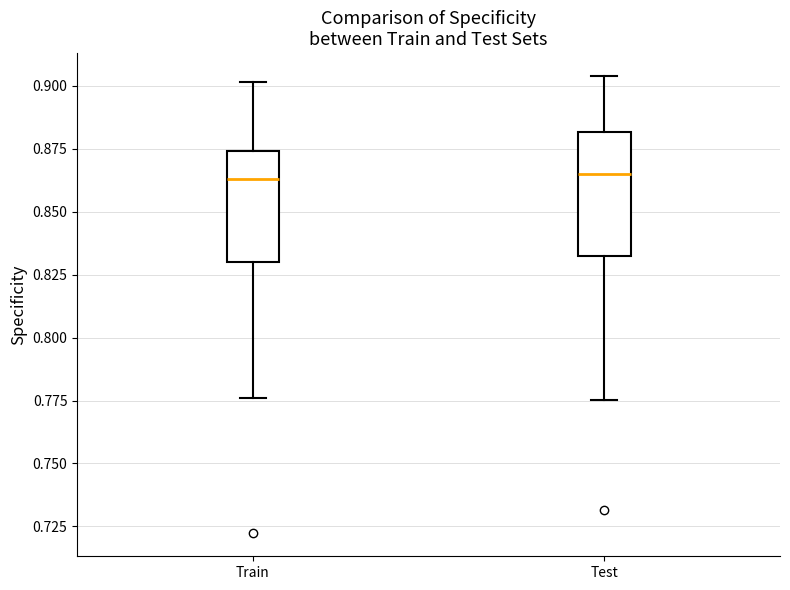

Reading left to right, read every box against the y-axis: the position of its median line, the range the box covers, and the ends of its whiskers. The values are not printed on the chart, so give them approximately, as read against the axis.

Train: median 0.865, box 0.830 to 0.875, whiskers 0.775 to 0.900
Test: median 0.865, box 0.830 to 0.880, whiskers 0.775 to 0.905